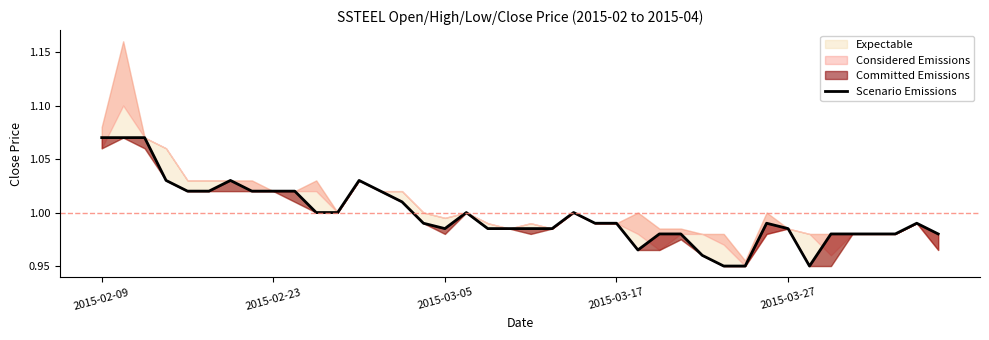

Does the chart display data point markers on the line(s)?

No